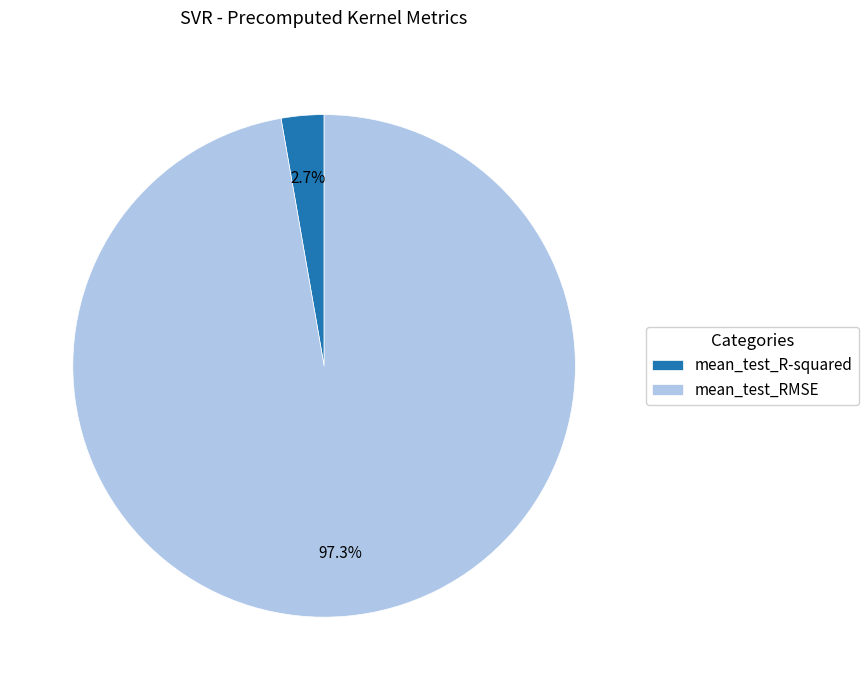

To the nearest percent, what portion does mean_test_RMSE represent?

97%